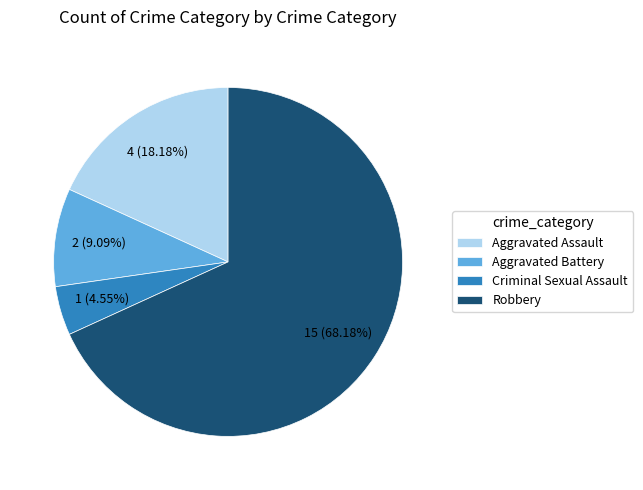

Is it true that Robbery is 54% of the pie?

False